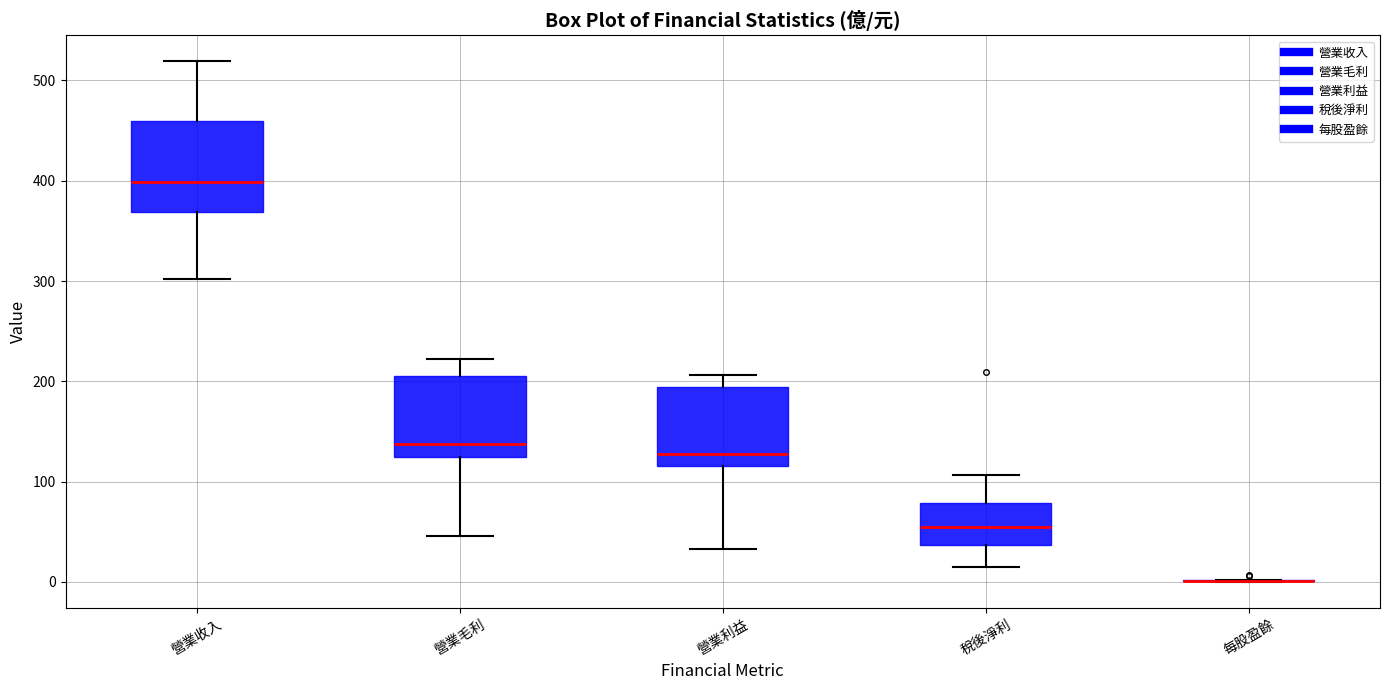

Reading left to right, read every box against the y-axis: the position of its median line, the range the box covers, and the ends of its whiskers. The values are not printed on the chart, so give them approximately, as read against the axis.

營業收入: median 400, box 370 to 460, whiskers 300 to 520
營業毛利: median 140, box 120 to 210, whiskers 50 to 220
營業利益: median 130, box 120 to 190, whiskers 30 to 210
稅後淨利: median 50, box 40 to 80, whiskers 20 to 110
每股盈餘: box collapsed to a line at 0, whiskers 0 to 0